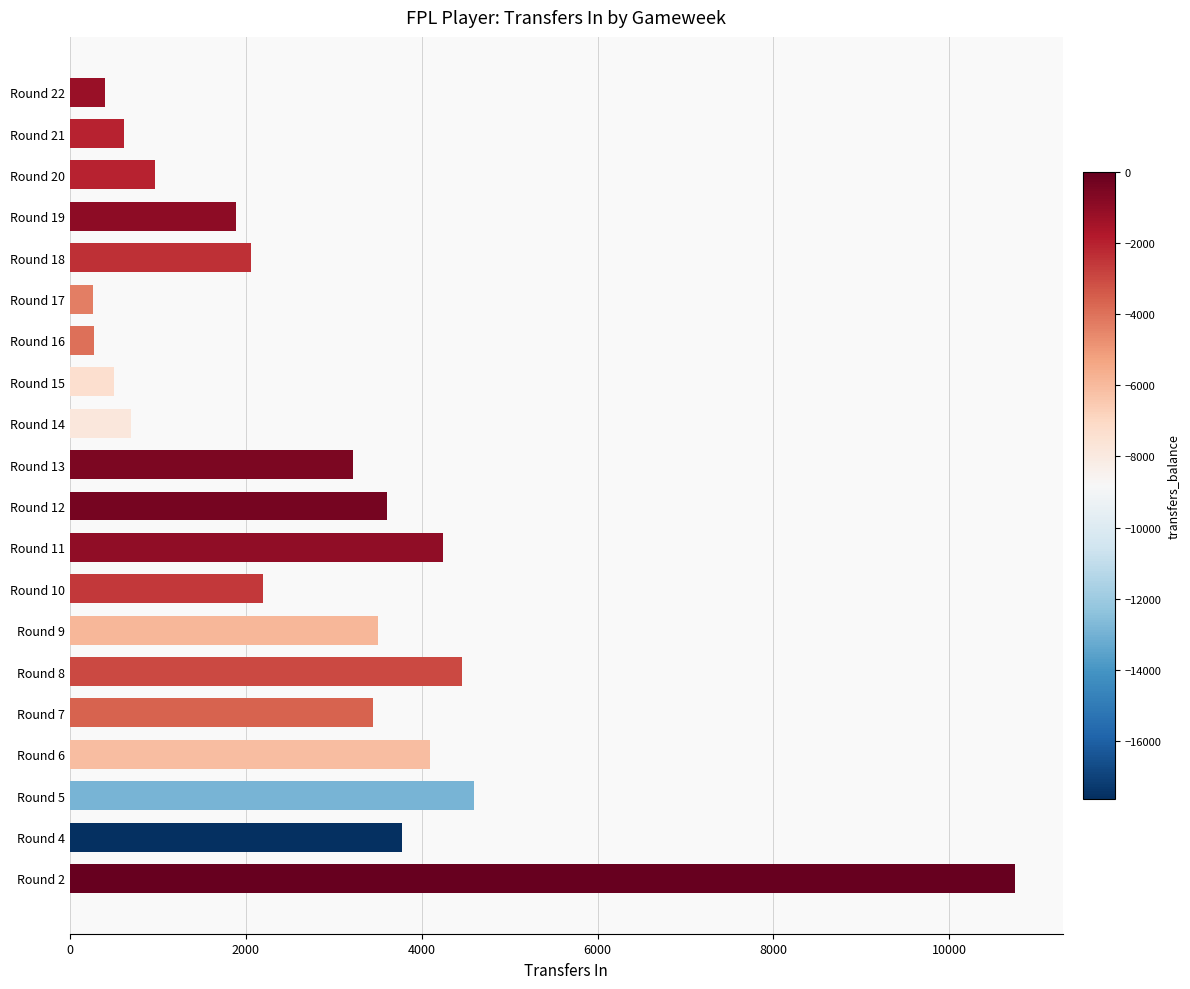

What is the change in value from Round 11 to Round 20?

-3267